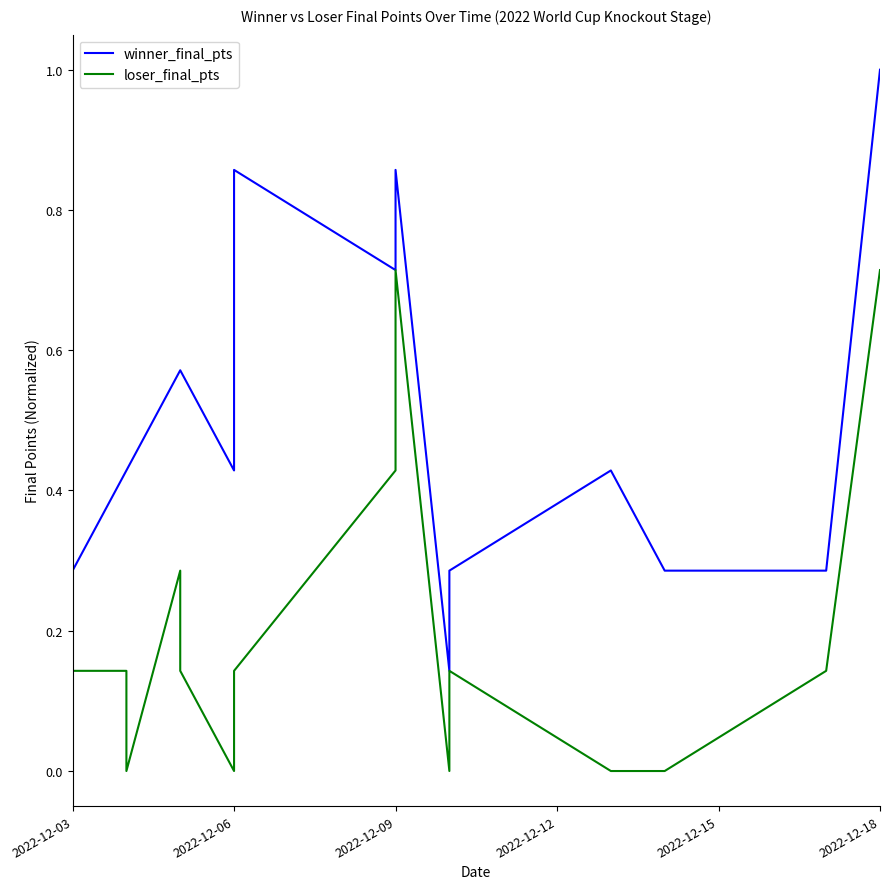

Rank the series at 2022-12-09 from lowest to highest value.

loser_final_pts, winner_final_pts